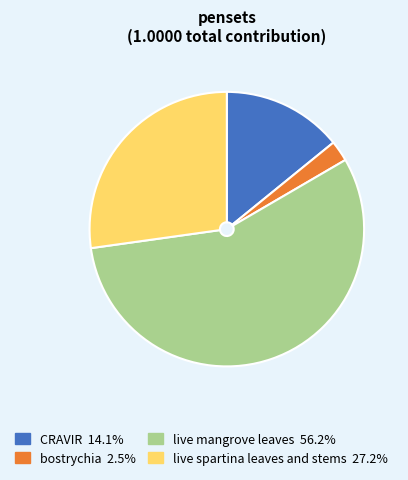

Is the sum of live mangrove leaves and CRAVIR greater than half?

Yes